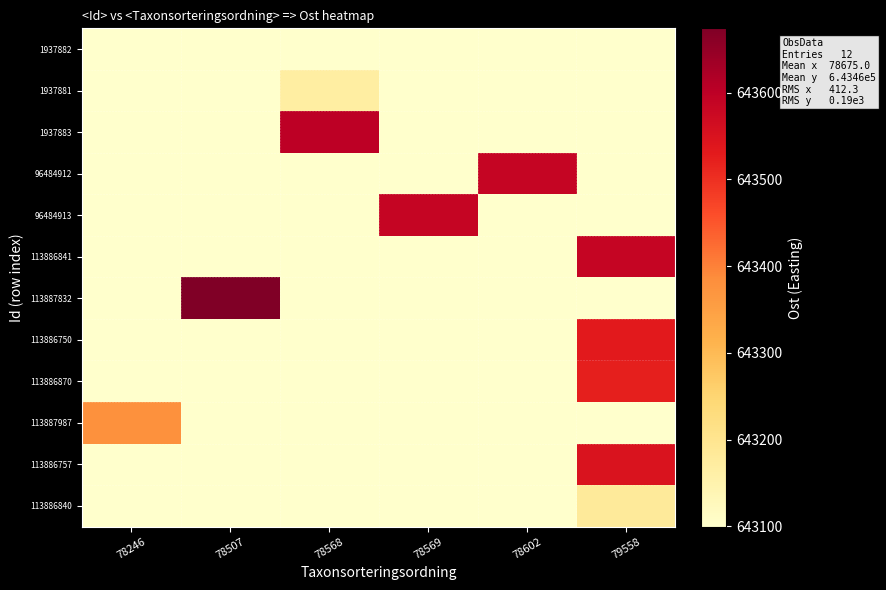

Reading left to right, what are all the values shown in this chart?

1937882: 78246=0.0	78507=0.0	78568=643099.8	78569=0.0	78602=0.0	79558=0.0
1937881: 78246=0.0	78507=0.0	78568=643167.1	78569=0.0	78602=0.0	79558=0.0
1937883: 78246=0.0	78507=0.0	78568=643601.0	78569=0.0	78602=0.0	79558=0.0
96484912: 78246=0.0	78507=0.0	78568=0.0	78569=0.0	78602=643585.8	79558=0.0
96484913: 78246=0.0	78507=0.0	78568=0.0	78569=643585.8	78602=0.0	79558=0.0
113886841: 78246=0.0	78507=0.0	78568=0.0	78569=0.0	78602=0.0	79558=643585.0
113887832: 78246=0.0	78507=643674.0	78568=0.0	78569=0.0	78602=0.0	79558=0.0
113886750: 78246=0.0	78507=0.0	78568=0.0	78569=0.0	78602=0.0	79558=643531.0
113886870: 78246=0.0	78507=0.0	78568=0.0	78569=0.0	78602=0.0	79558=643522.0
113887987: 78246=643380.0	78507=0.0	78568=0.0	78569=0.0	78602=0.0	79558=0.0
113886757: 78246=0.0	78507=0.0	78568=0.0	78569=0.0	78602=0.0	79558=643548.0
113886840: 78246=0.0	78507=0.0	78568=0.0	78569=0.0	78602=0.0	79558=643181.0